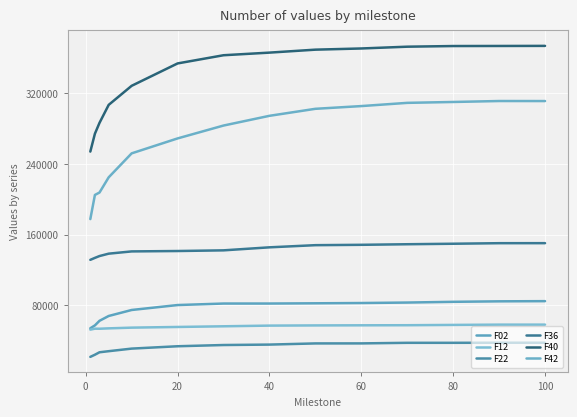

True or false: F40 and F22 cross at least once.

False